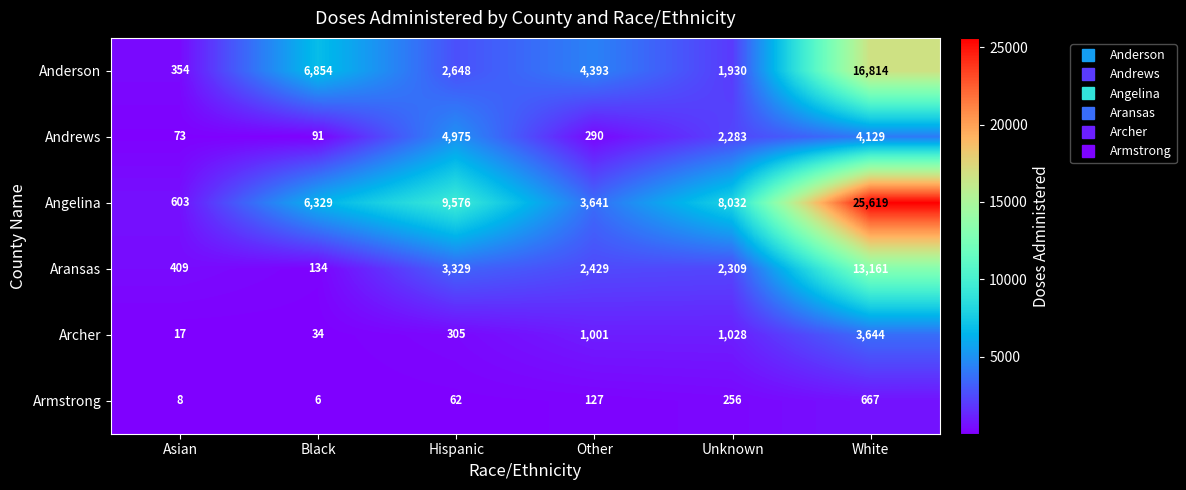

Is it true that Archer equals 1001 at Other?

True